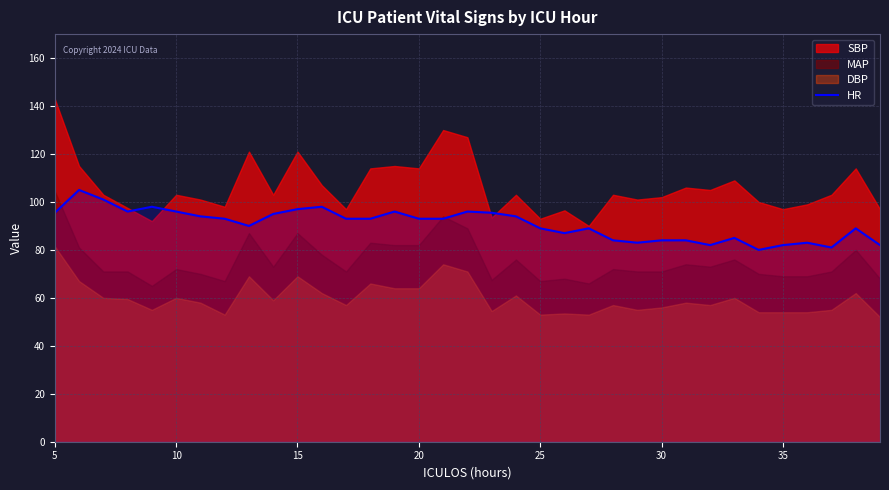

What is the minimum value for HR?

80.0